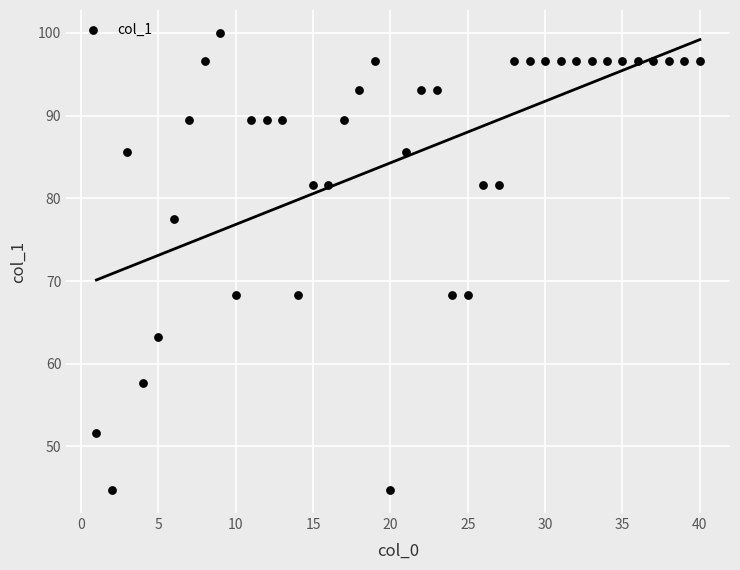

What is the range of X values (max minus min)?

39.0